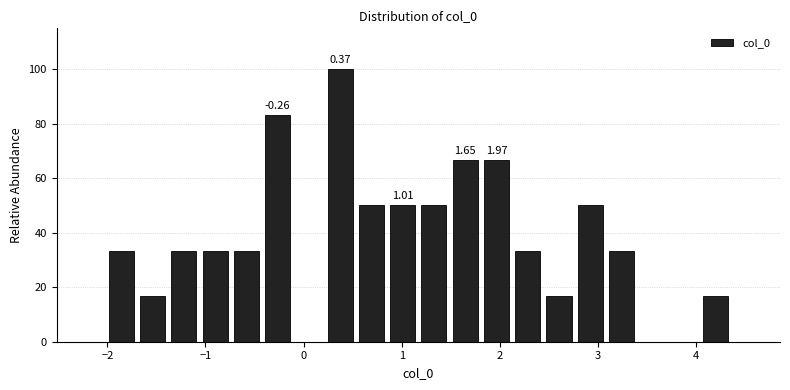

Read against the x-axis, roughly where is the centre of the tallest bar?

0.4